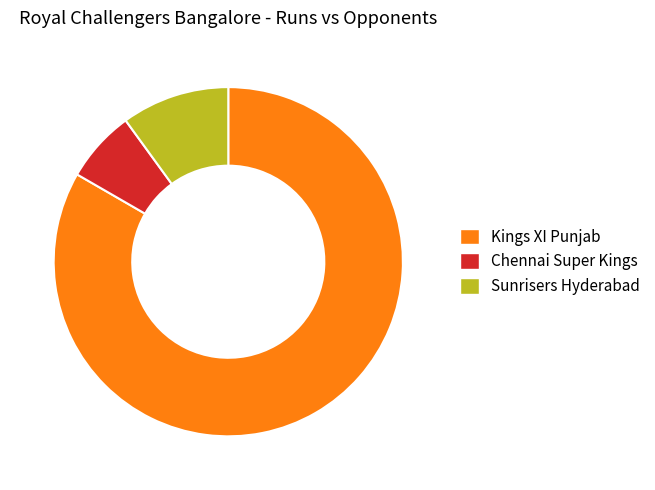

Is the sum of Chennai Super Kings and Kings XI Punjab greater than half?

Yes